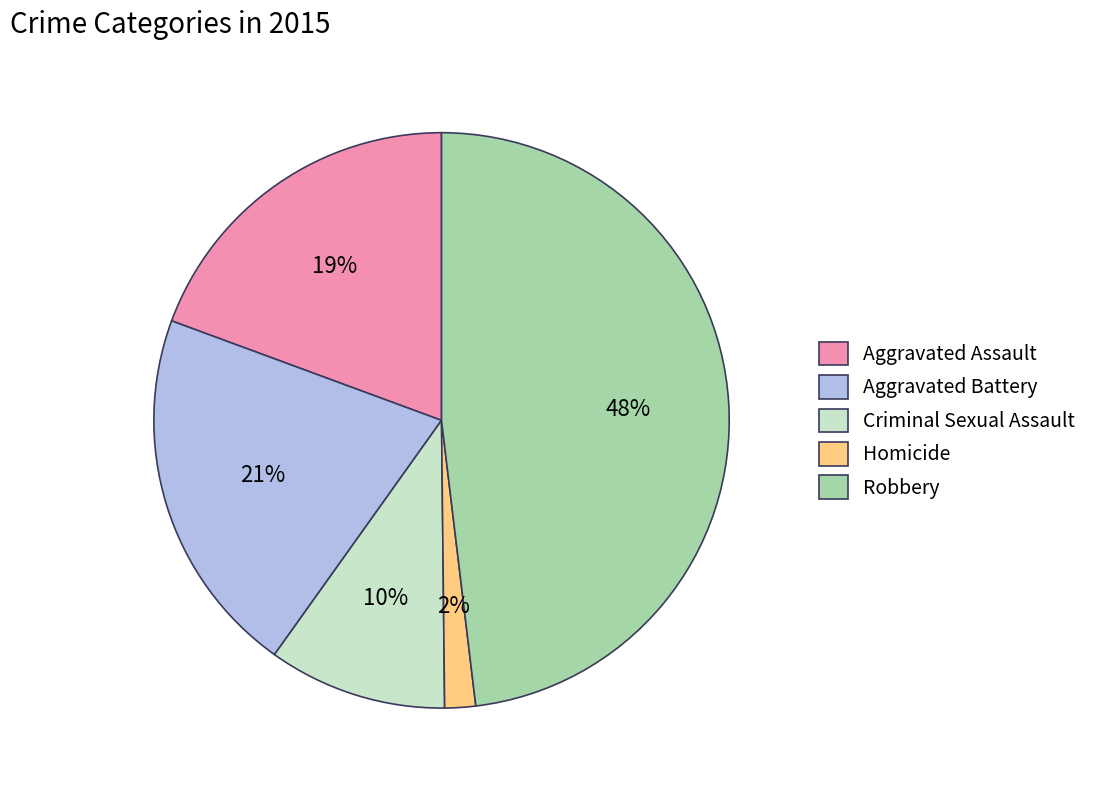

True or false: Robbery accounts for 48% of the total.

True